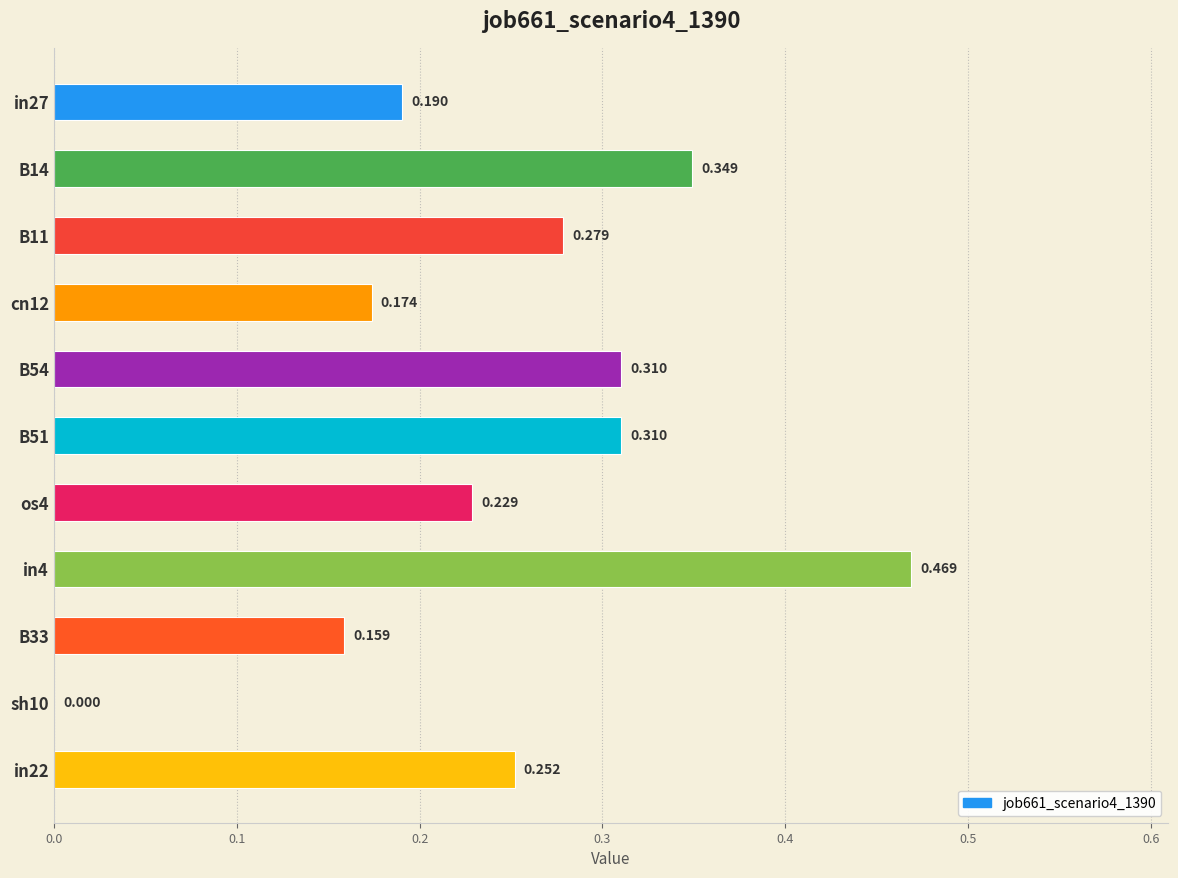

Are the bars horizontal?

Yes